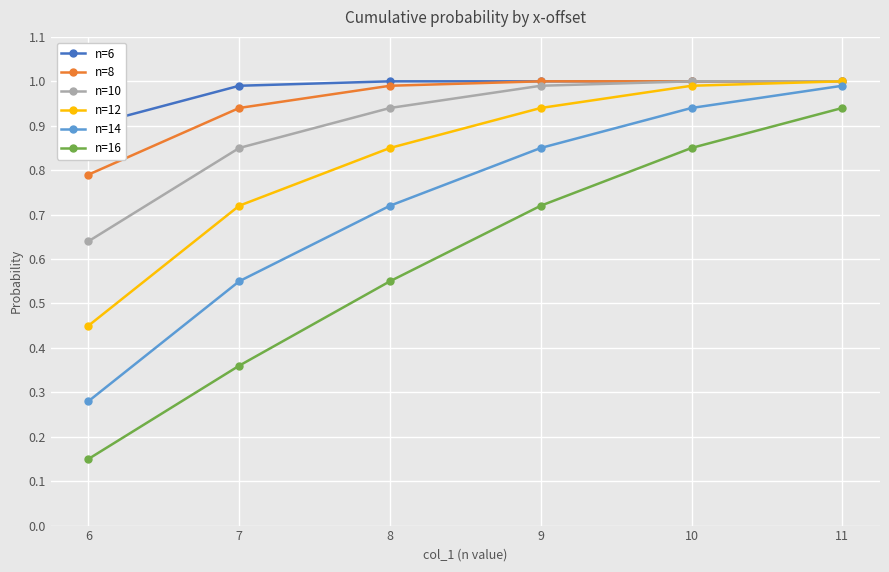

Reading left to right, list all the values displayed in this chart.

n=6: 6=0.9	7=1.0	8=1.0	9=1.0	10=1.0	11=1.0
n=8: 6=0.8	7=0.9	8=1.0	9=1.0	10=1.0	11=1.0
n=10: 6=0.6	7=0.8	8=0.9	9=1.0	10=1.0	11=1.0
n=12: 6=0.5	7=0.7	8=0.8	9=0.9	10=1.0	11=1.0
n=14: 6=0.3	7=0.6	8=0.7	9=0.8	10=0.9	11=1.0
n=16: 6=0.1	7=0.4	8=0.6	9=0.7	10=0.8	11=0.9